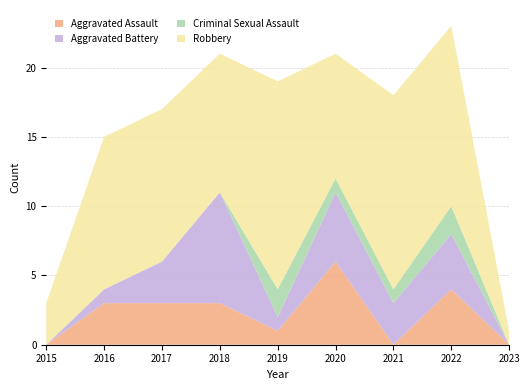

Reading right to left, what are all the values shown in this chart?

Aggravated Assault: 0	4	0	6	1	3	3	3	0
Aggravated Battery: 0	4	3	5	1	8	3	1	0
Criminal Sexual Assault: 0	2	1	1	2	0	0	0	0
Robbery: 1	13	14	9	15	10	11	11	3